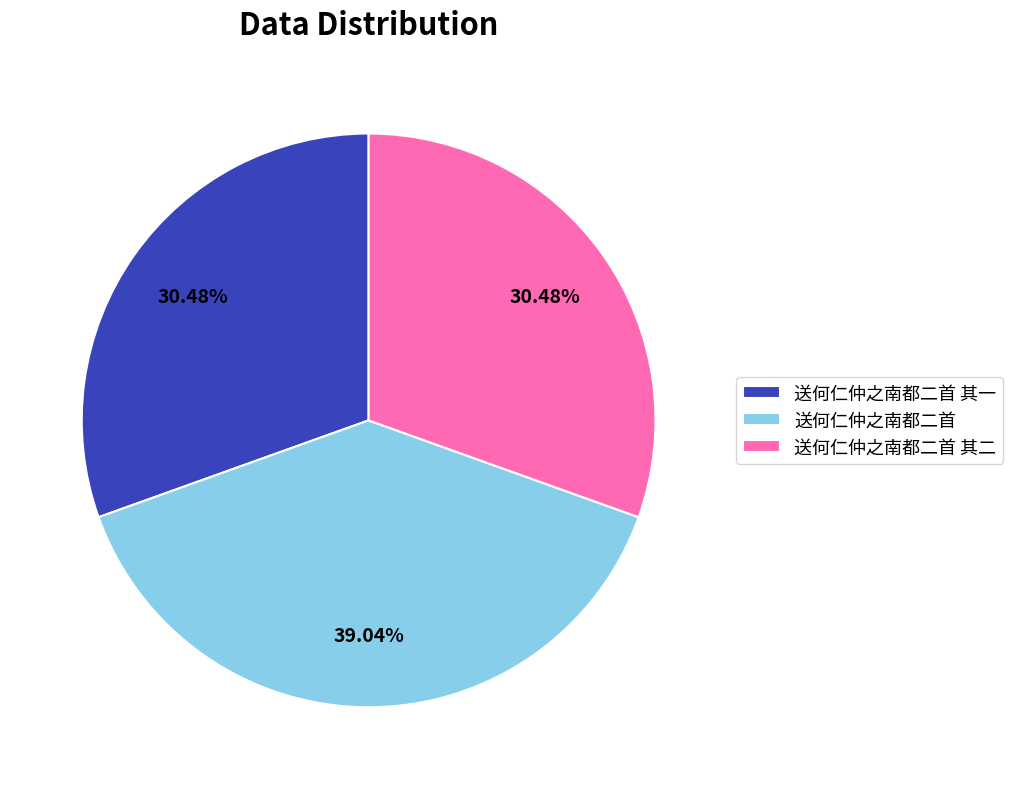

How many slices are in this pie chart?

3